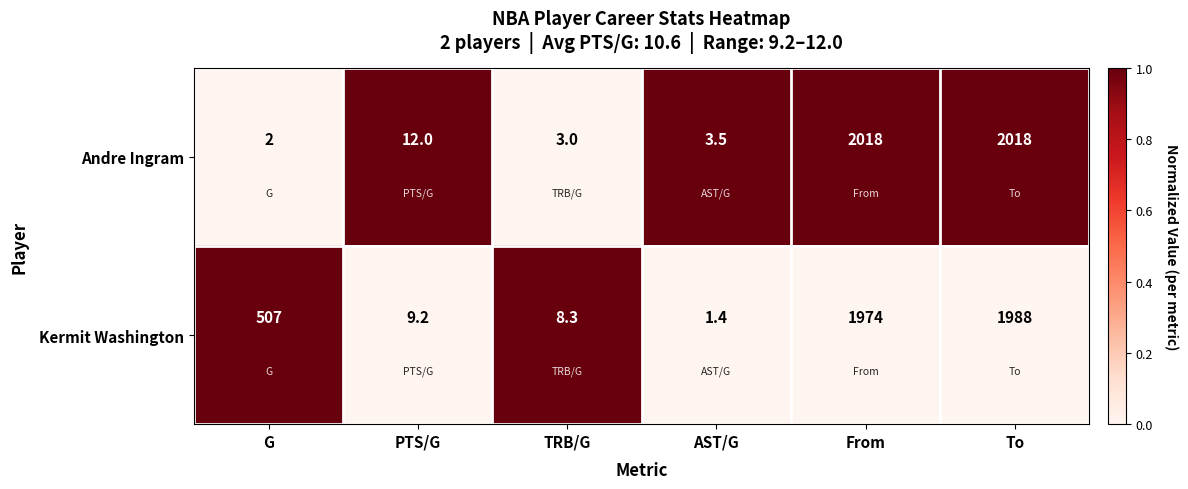

What is the difference between the highest and lowest values at From?

44.0